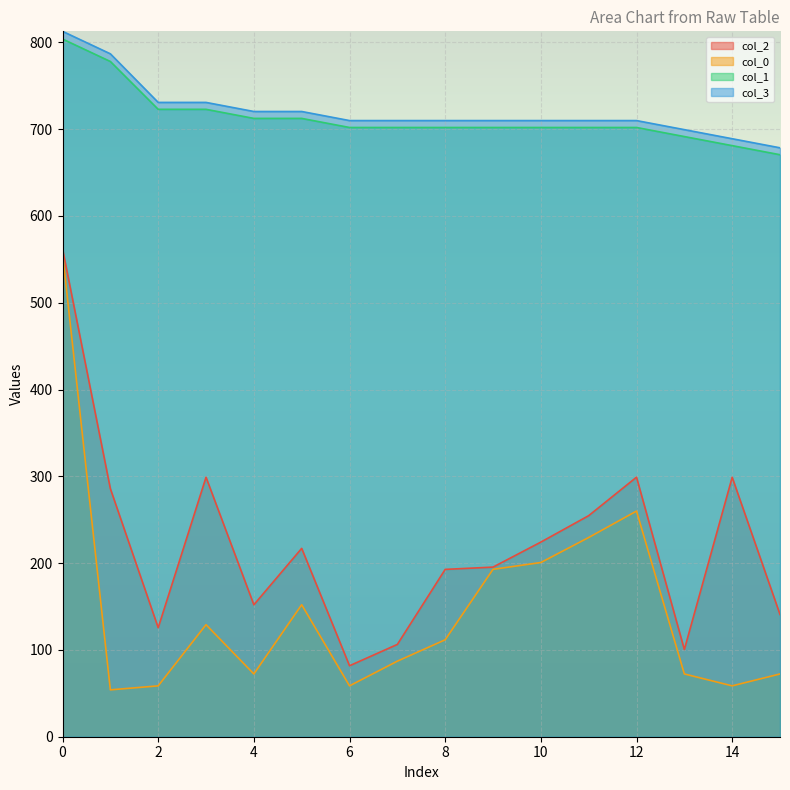

True or false: col_3 has more than 1 points higher than both neighbors.

False